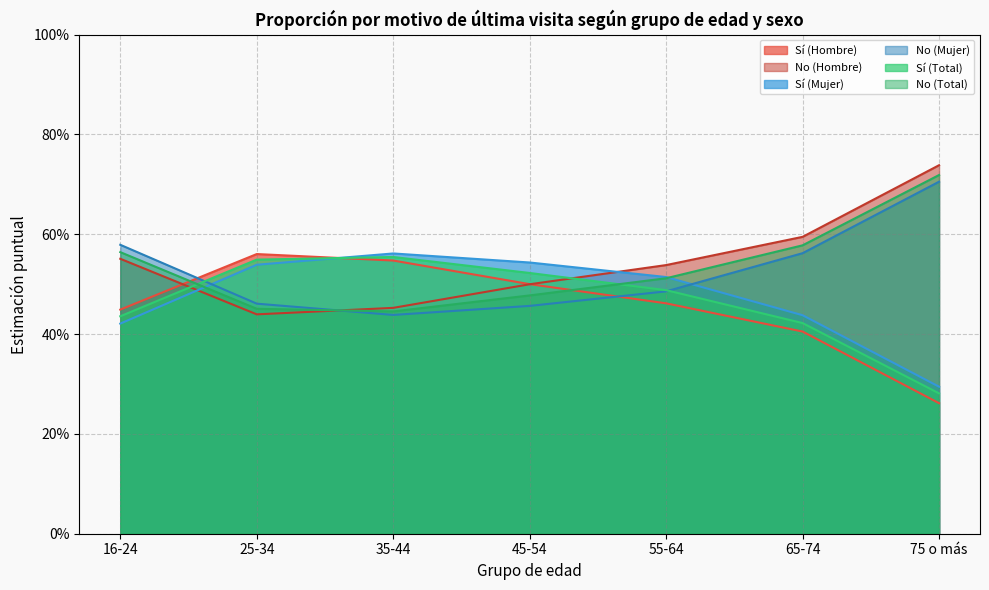

Which series has the largest total across all categories?

No (Hombre)